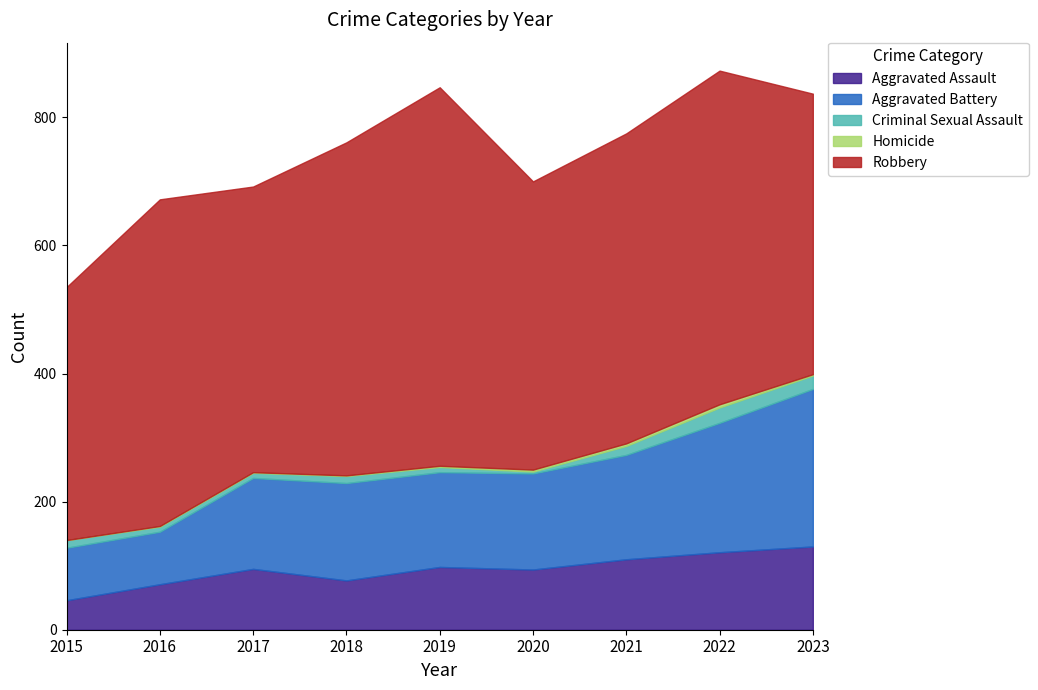

What is the average value of the Criminal Sexual Assault series?

12